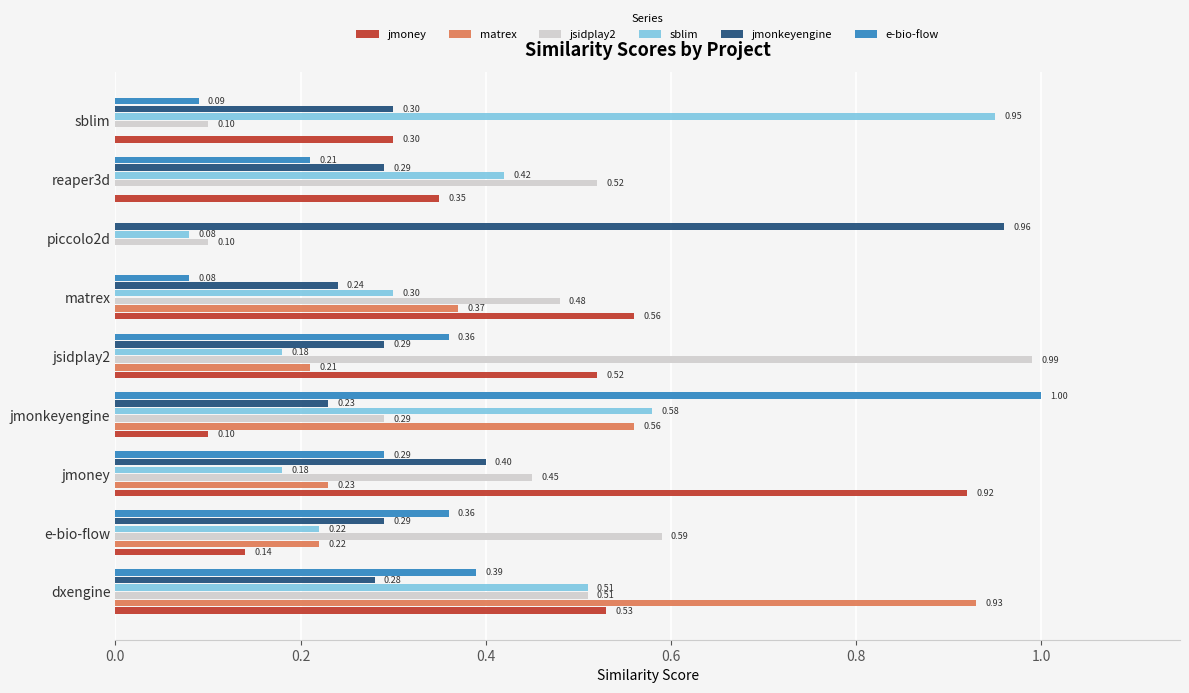

Which category has the highest value across all series?

jmonkeyengine